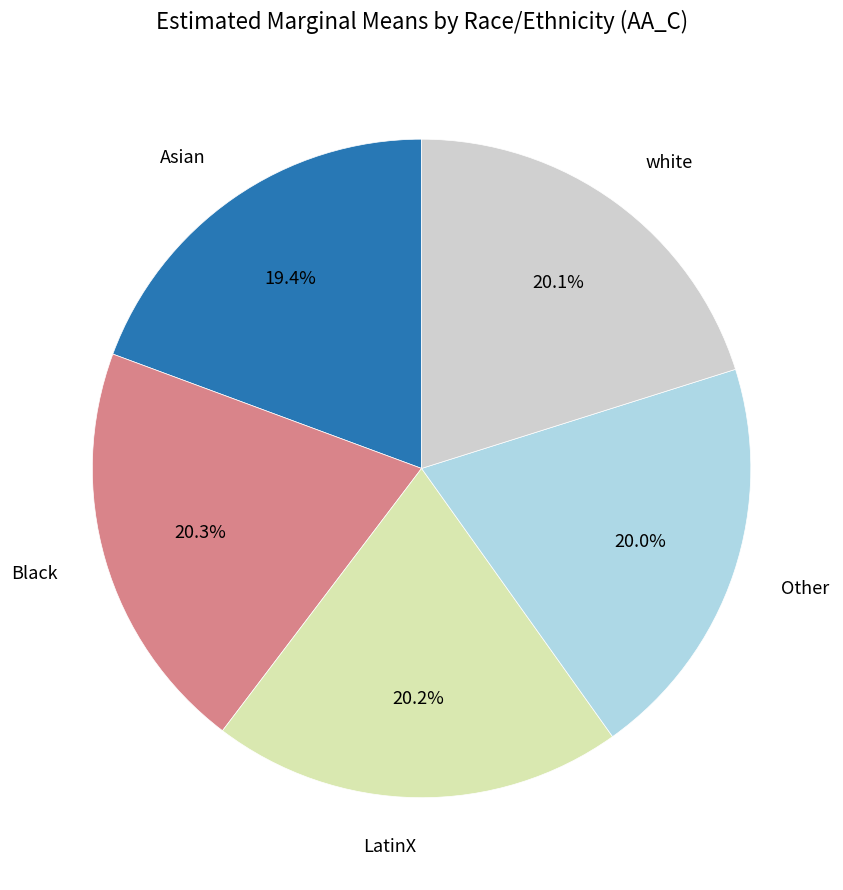

Is there a majority slice in this chart?

No